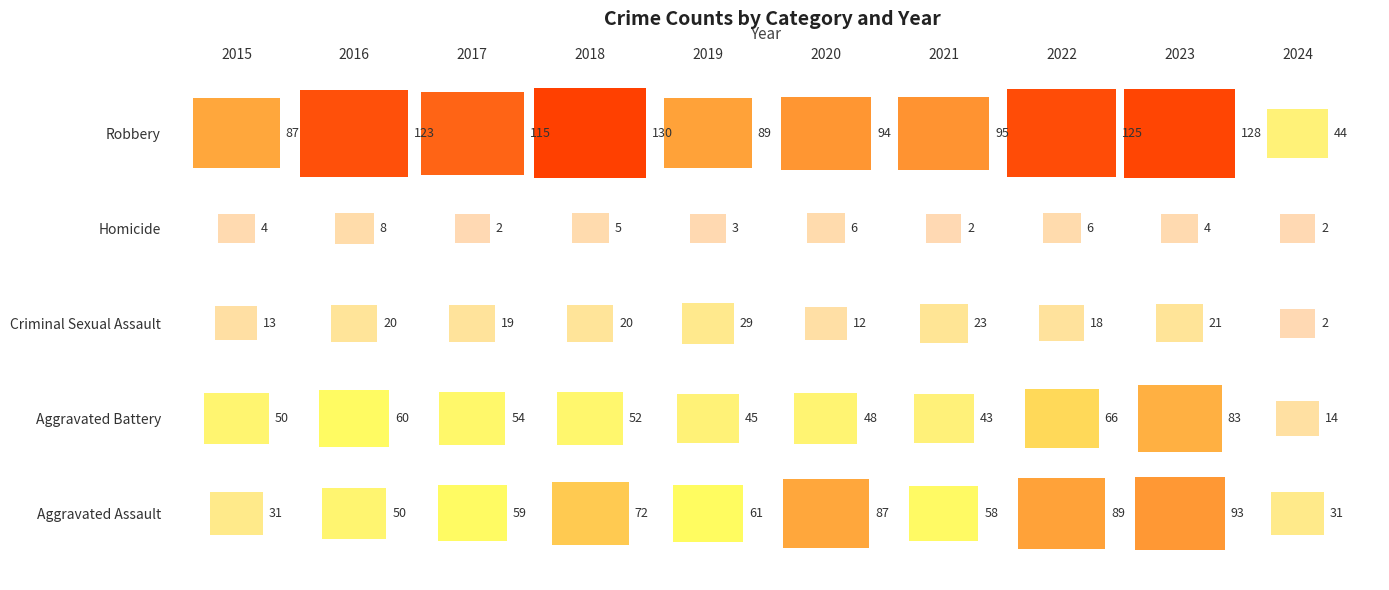

Which series has the largest total across all categories?

Robbery